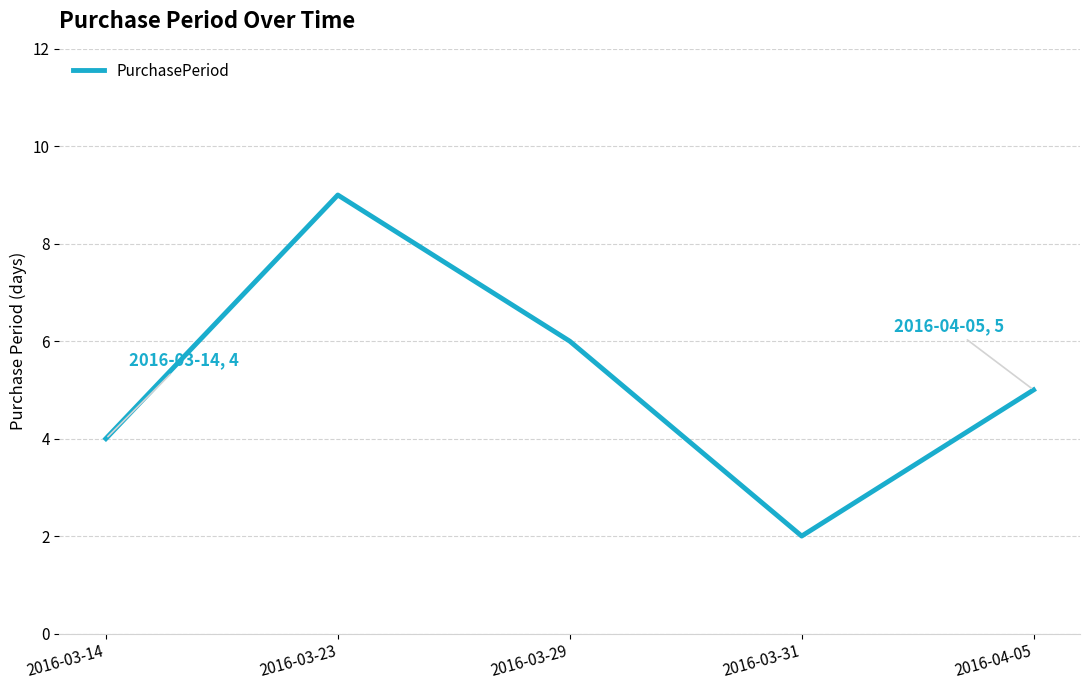

Reading right to left, list all the values displayed in this chart.

2016-04-05=5	2016-03-31=2	2016-03-29=6	2016-03-23=9	2016-03-14=4